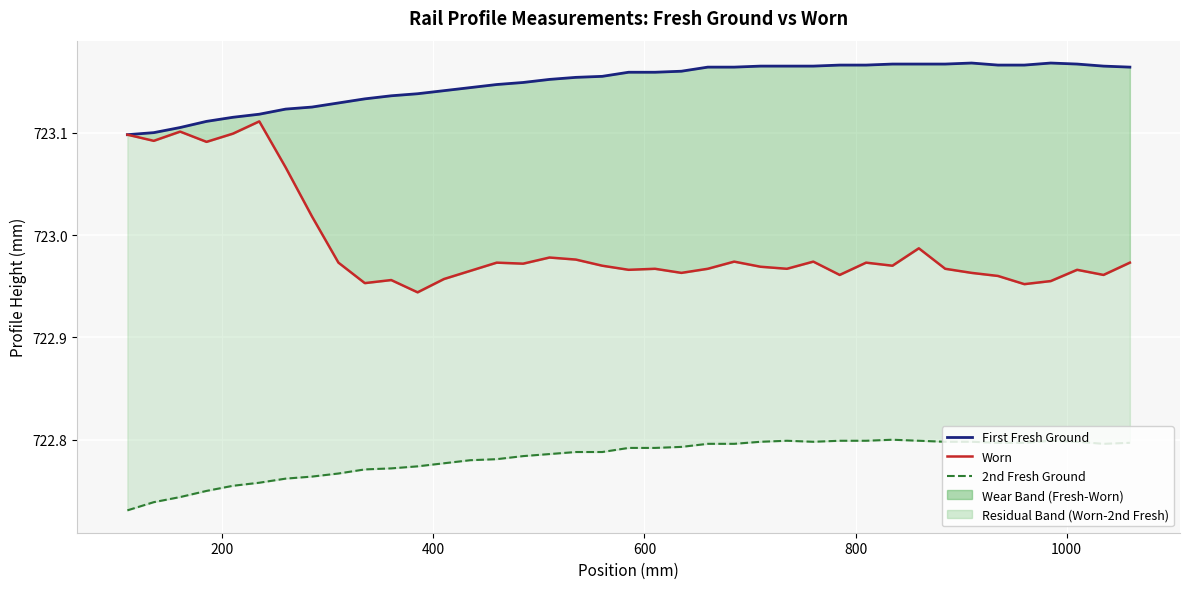

True or false: First Fresh Ground and Worn cross at least once.

False